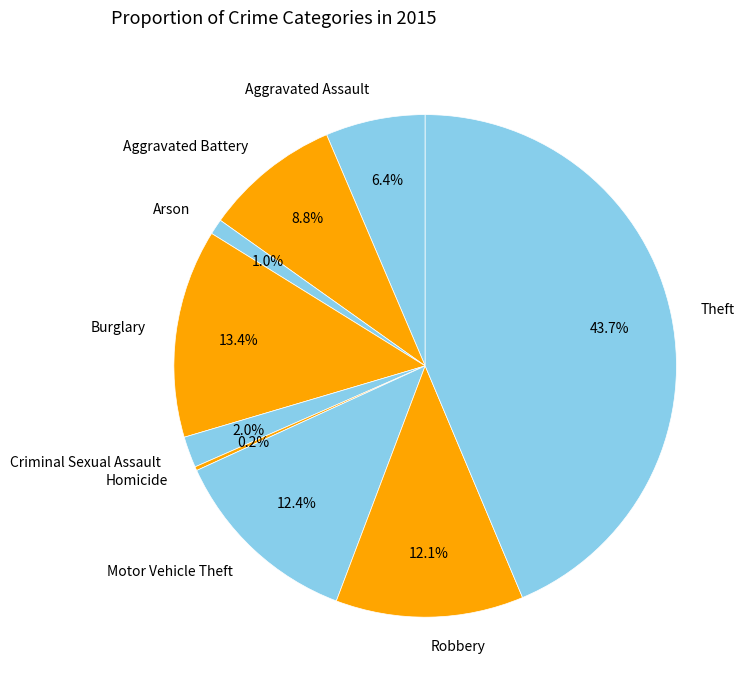

To the nearest percent, what portion does Arson represent?

1%